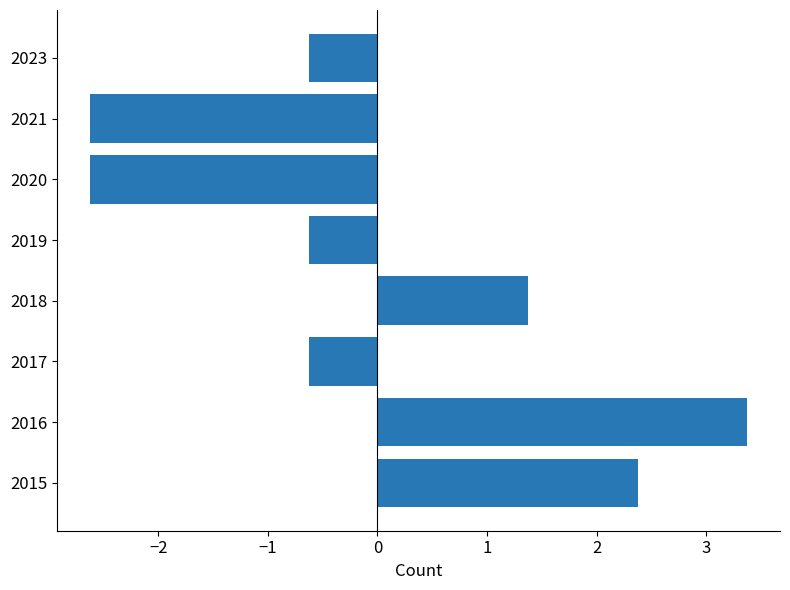

What is the sum of the values at 2018 and 2015?

3.8